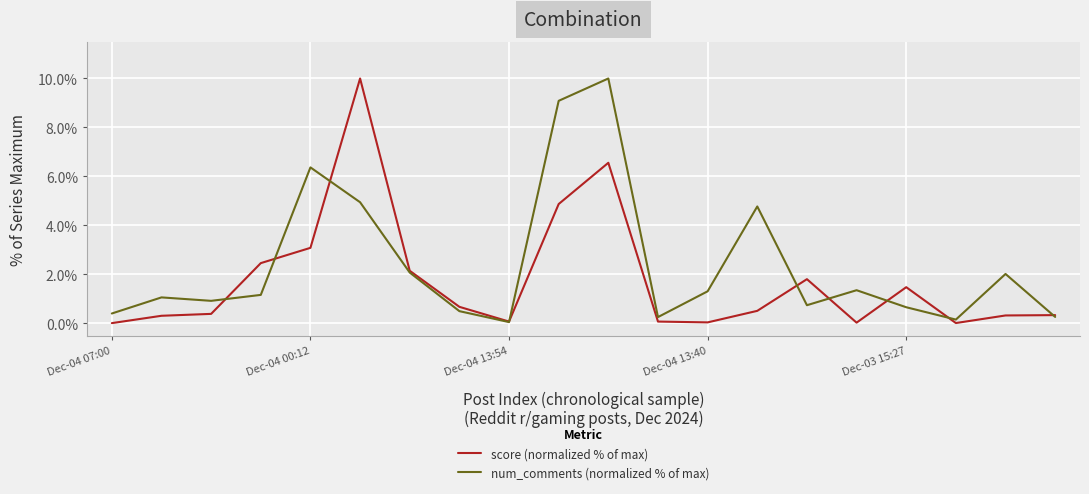

What is the greatest value displayed?

10.0